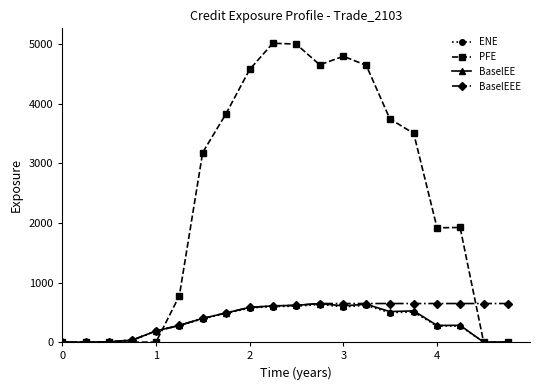

What are all the series names shown in the legend?

ENE, PFE, BaselEE, BaselEEE